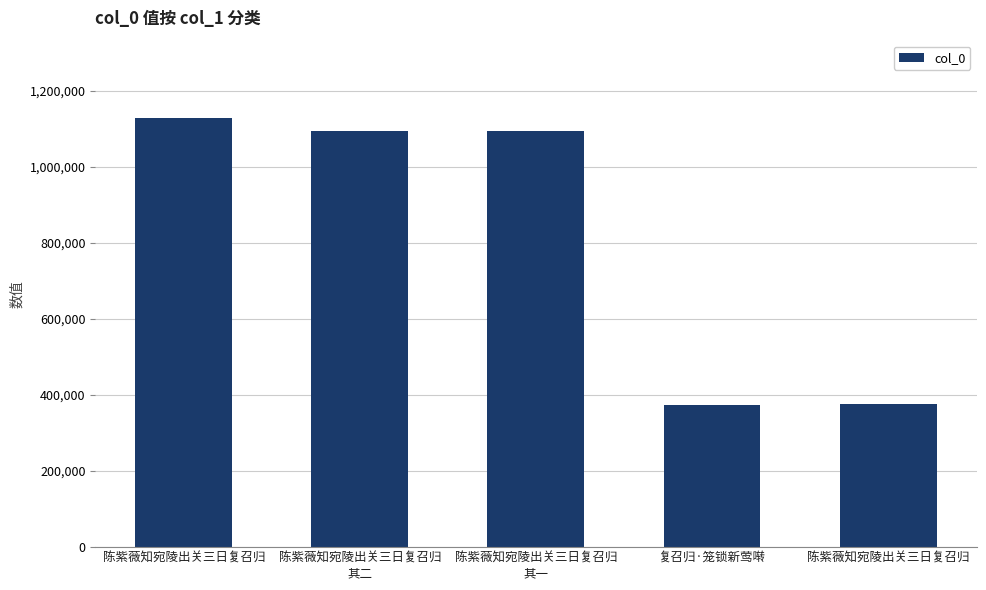

How many bars are there in total?

5